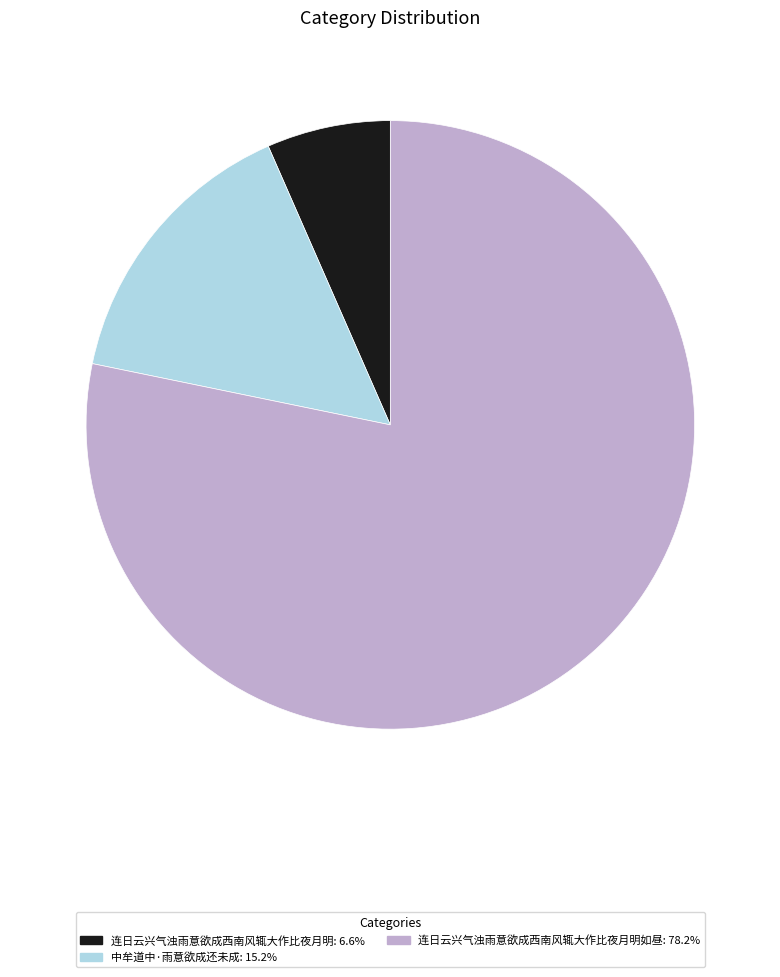

Does any single category account for the majority?

Yes